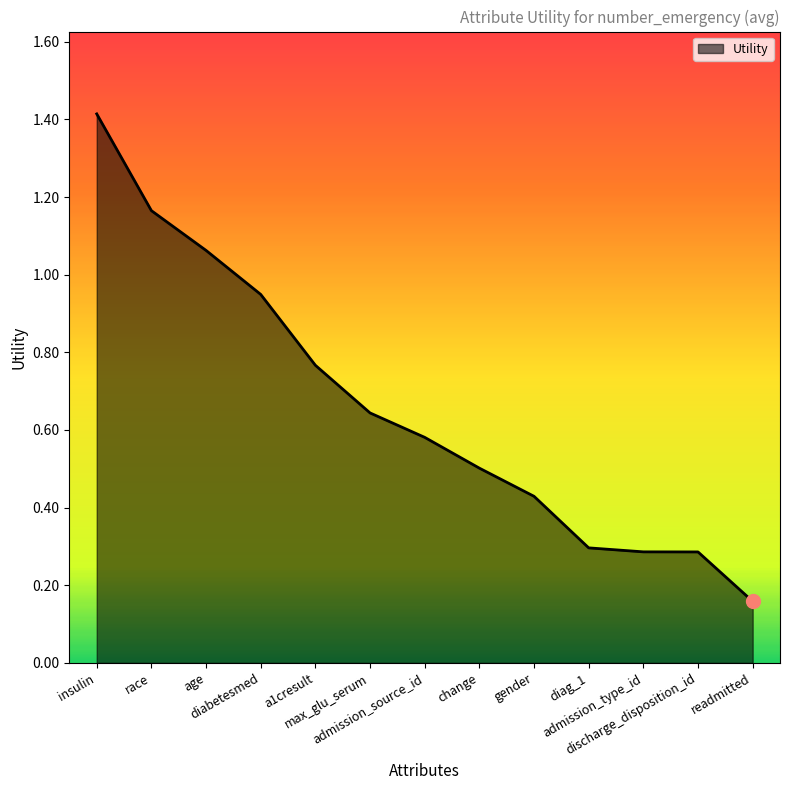

Does the chart display data point markers on the line(s)?

No